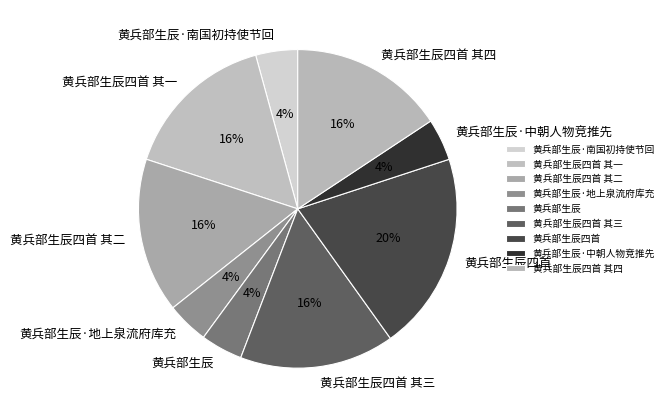

To the nearest percent, what percentage of the pie is 黄兵部生辰·南国初持使节回?

4%